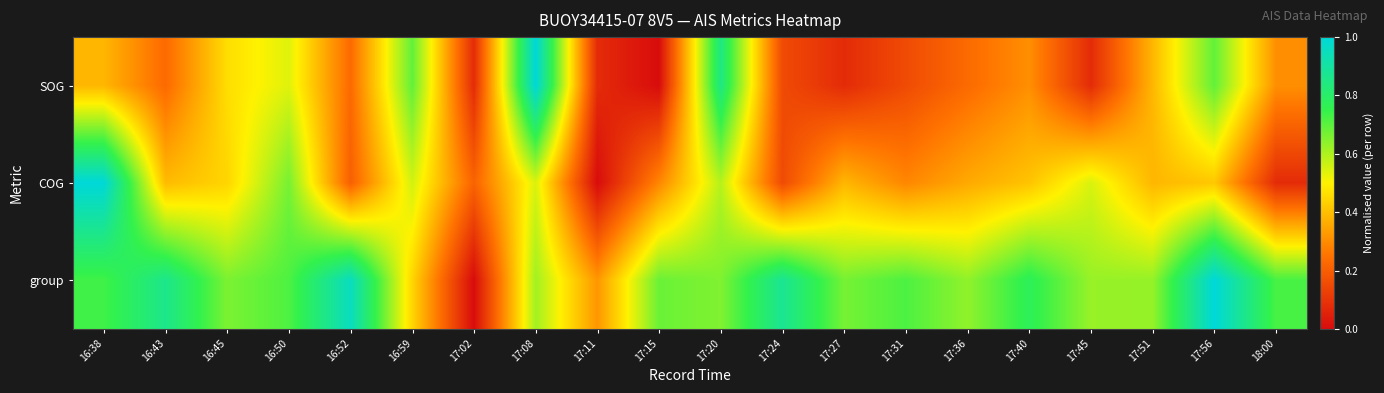

Rank the series by their average value, from highest to lowest.

group, COG, SOG